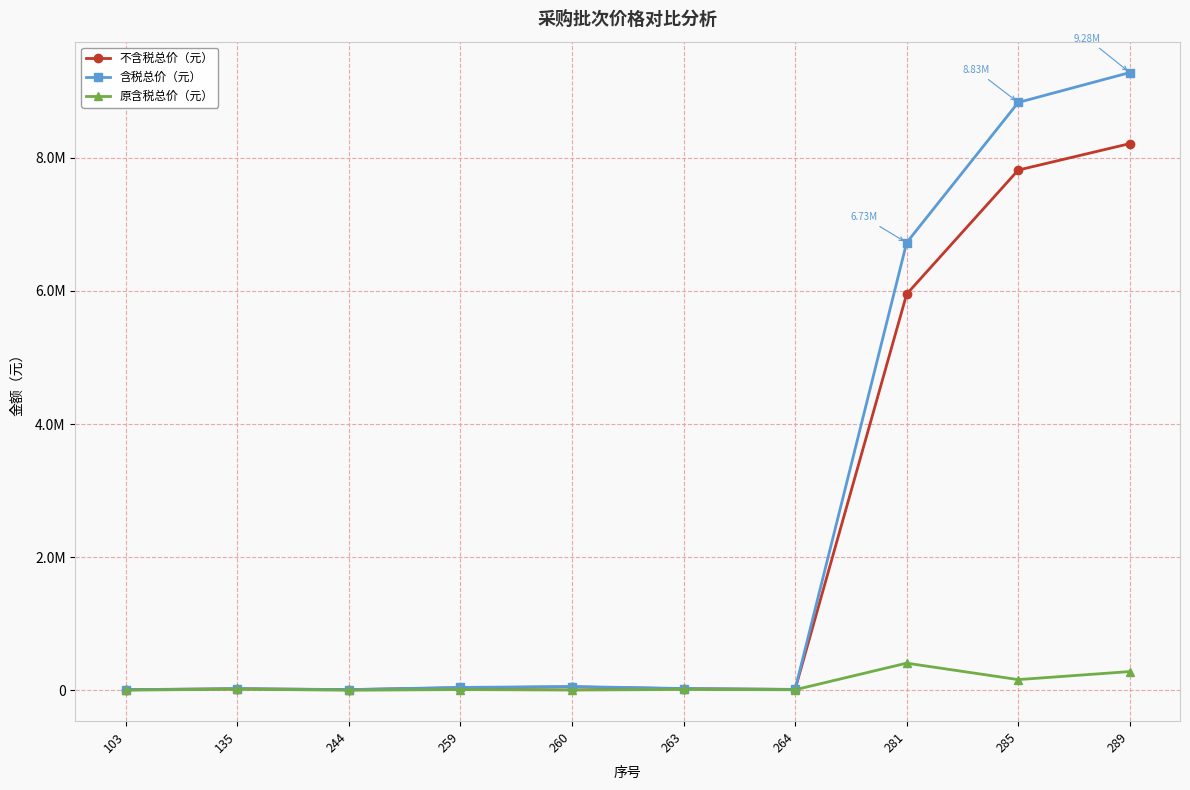

Is it true that 含税总价（元） equals 56644.3 at 260?

True